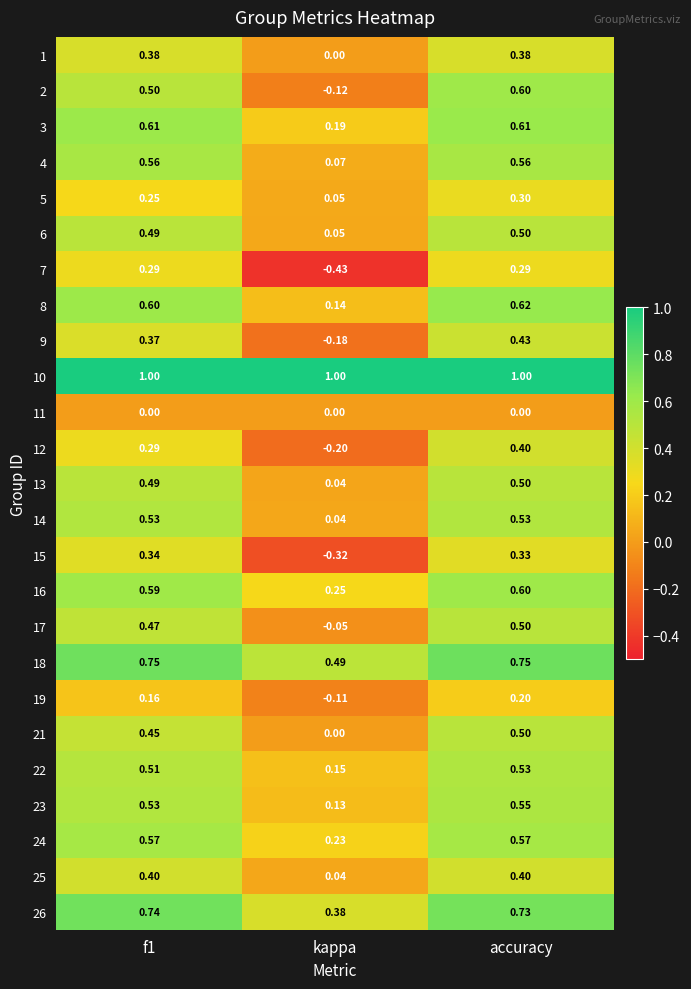

Which category has the highest value in the 2 series?

accuracy